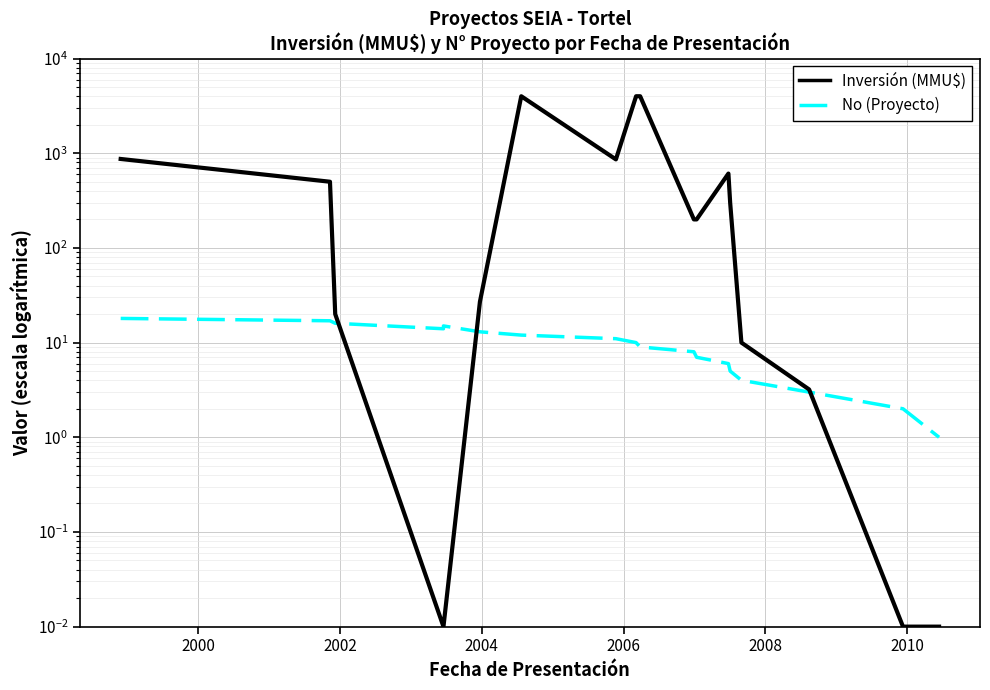

Which series has the largest total across all categories?

Inversión (MMU$)